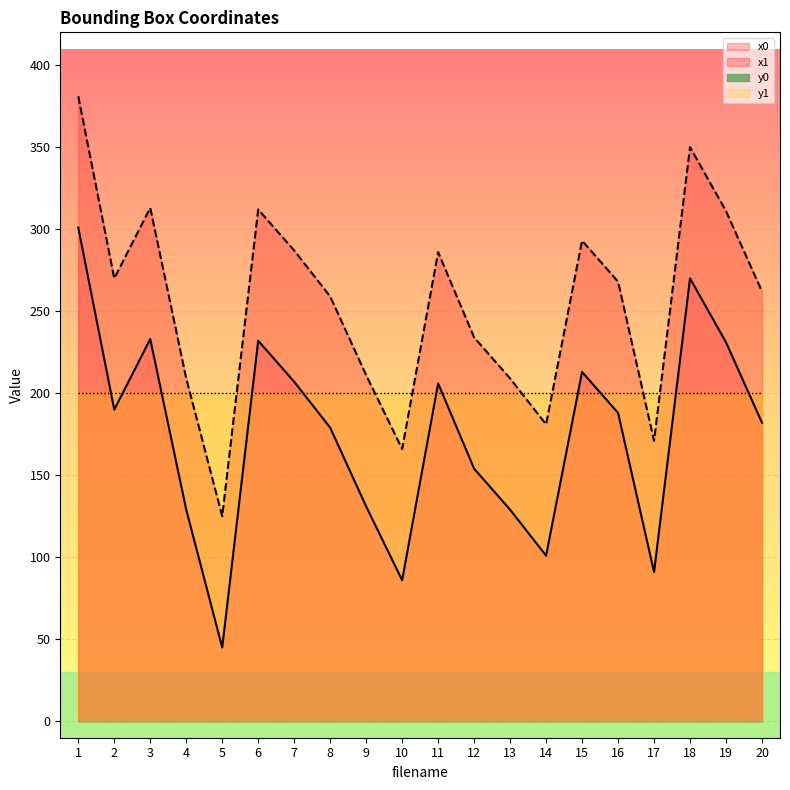

How many lines are shown in the chart?

2